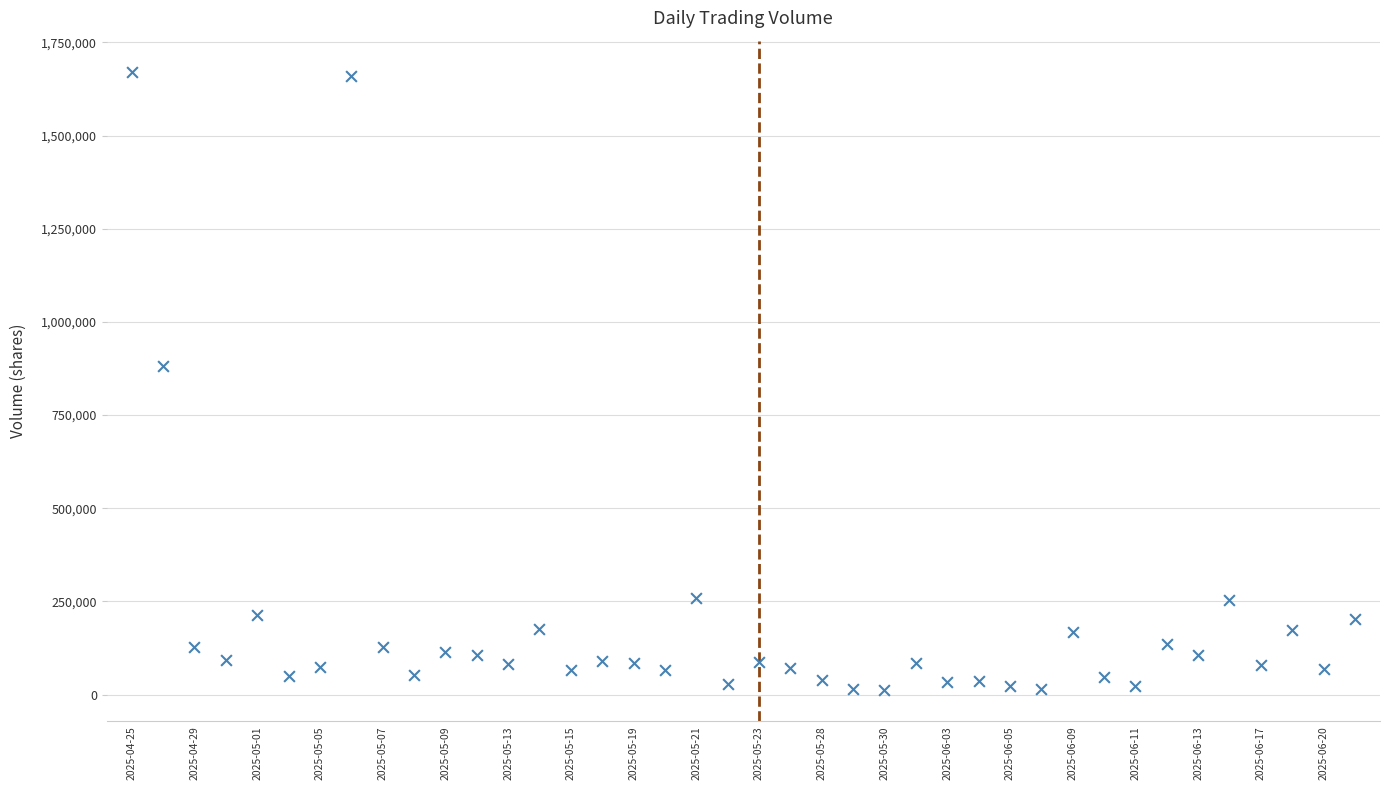

What Y value in the scatter plot is closest to 841476?

881077